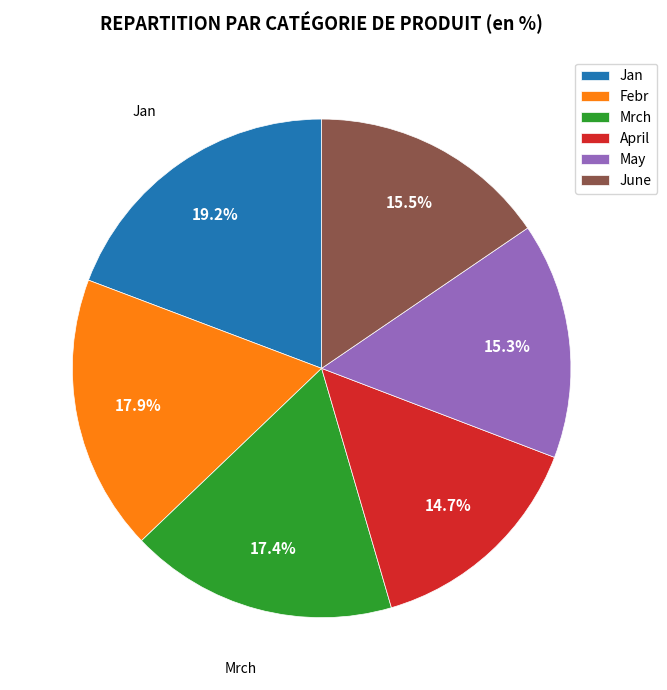

True or false: Mrch accounts for 29% of the total.

False